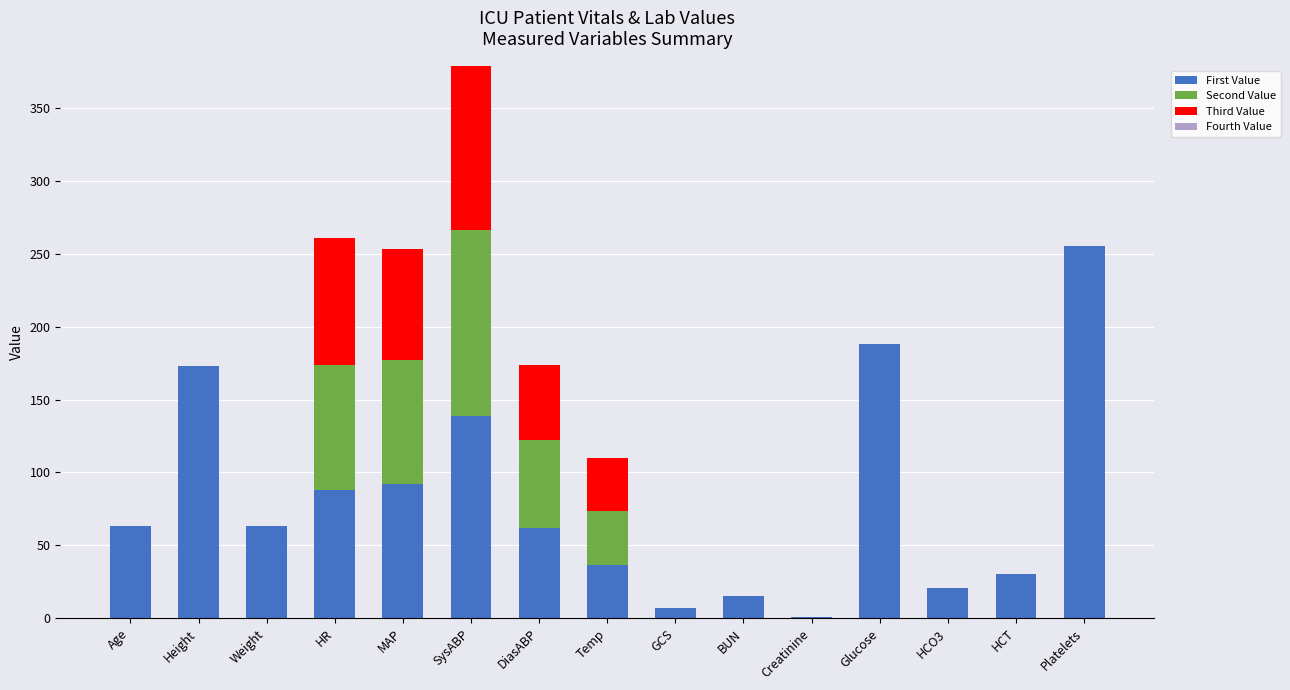

Is it true that First Value equals 196.4 at SysABP?

False